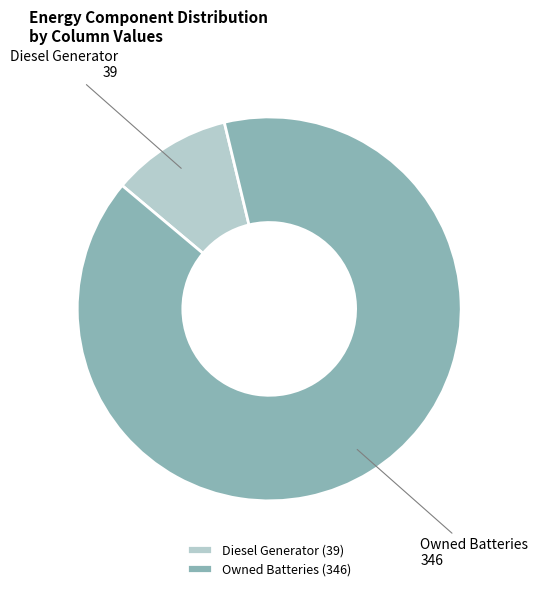

Count the number of slices in the pie.

2